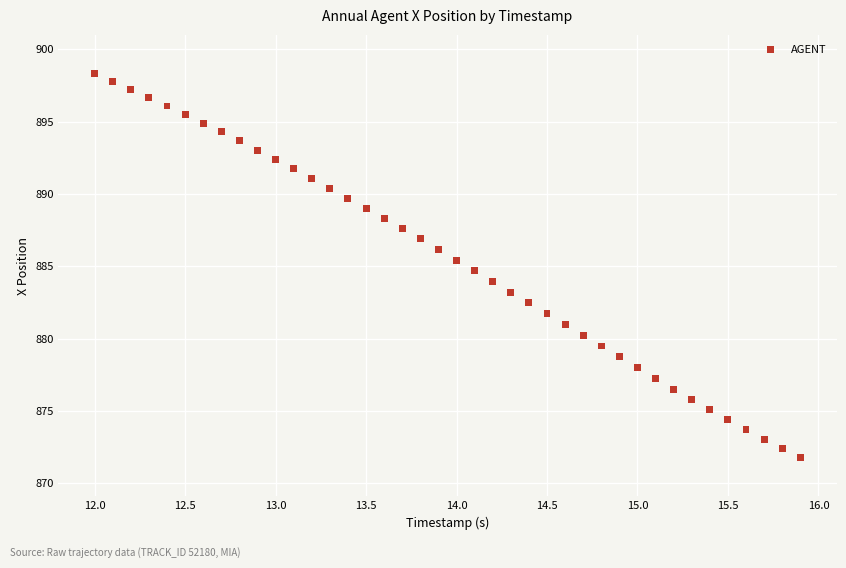

What is the range of X values (max minus min)?

3.9